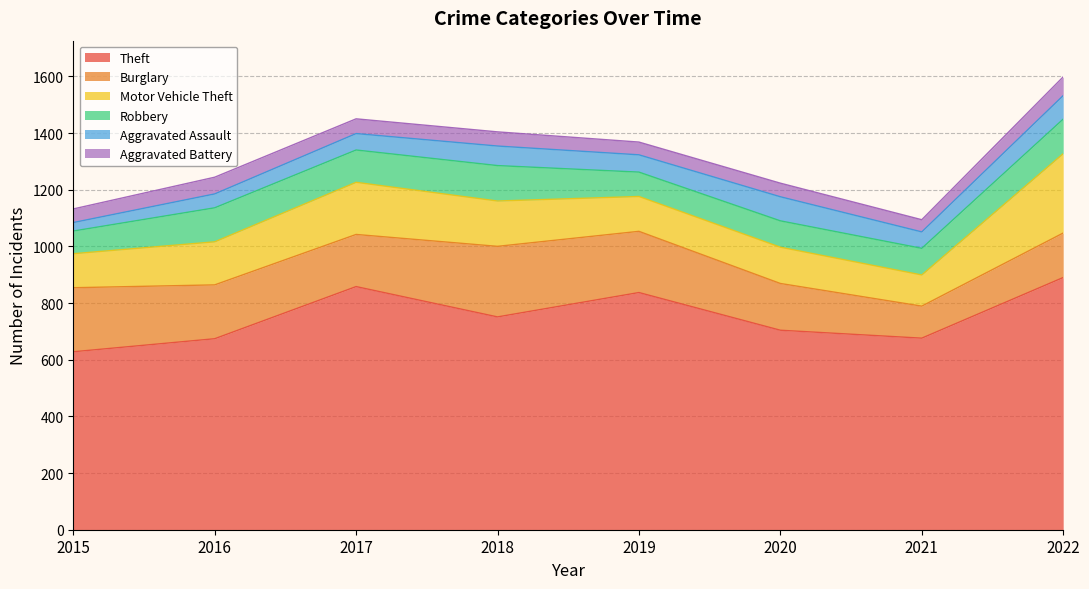

What is the minimum value for Aggravated Battery?

43